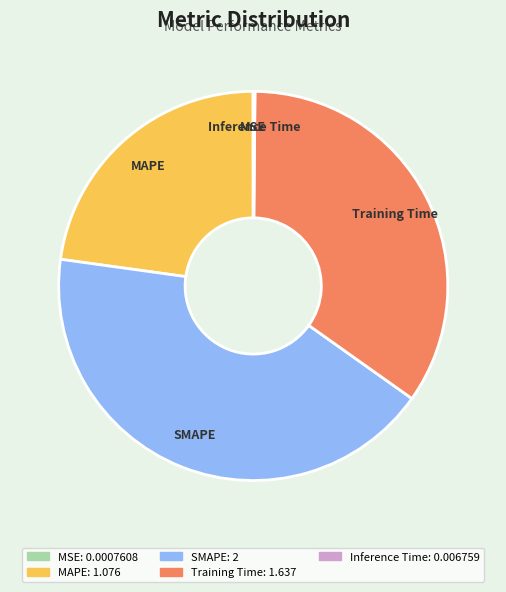

Does Training Time account for over 50% of the chart?

No